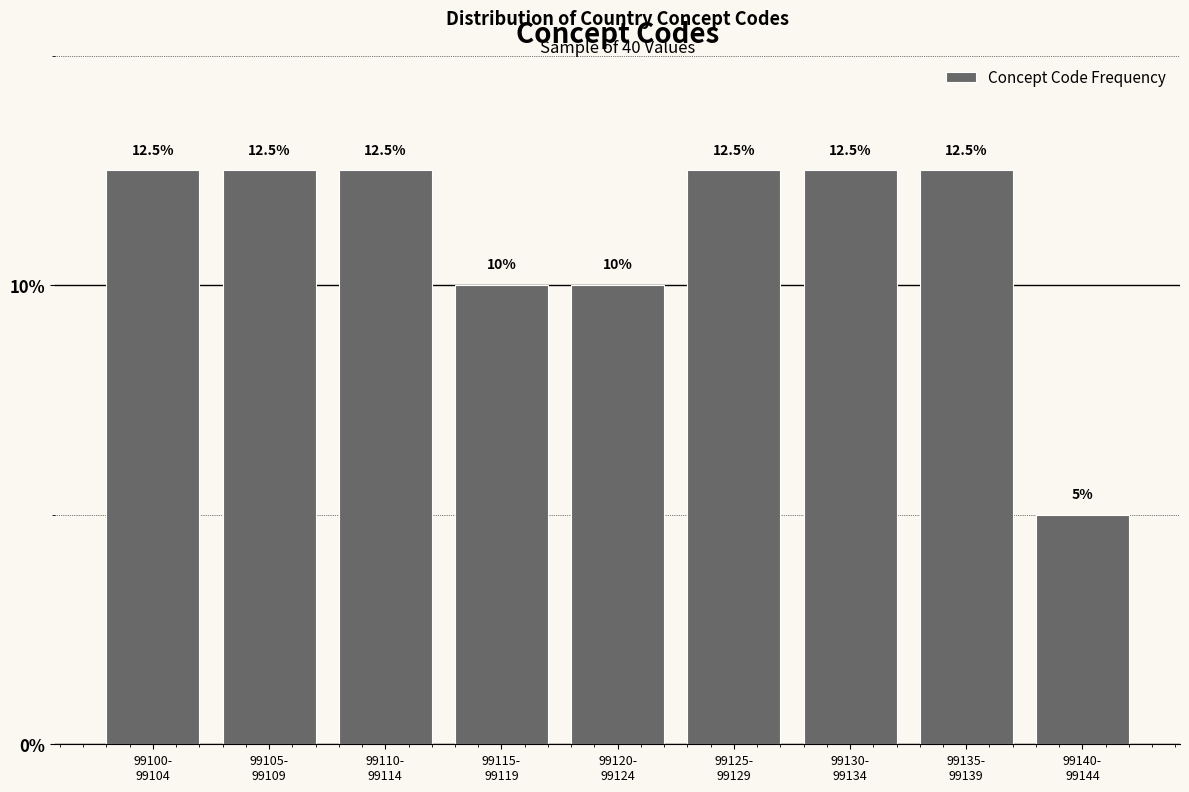

Reading left to right, list all the values displayed in this chart.

12.5	12.5	12.5	10.0	10.0	12.5	12.5	12.5	5.0